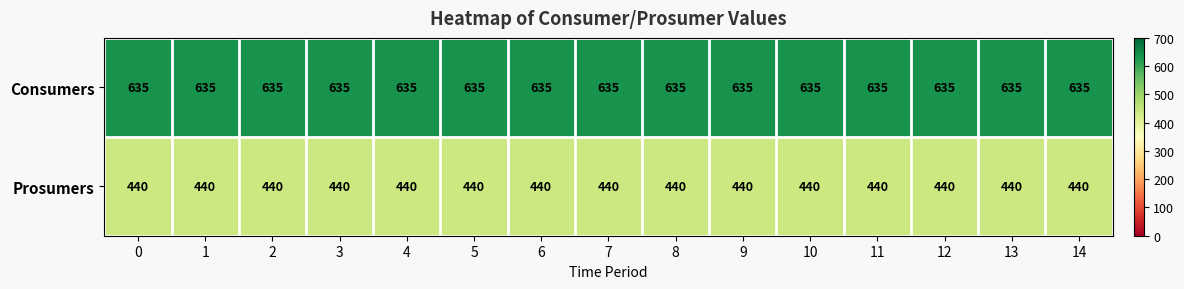

What is the spread (max minus min) of values at 9?

195